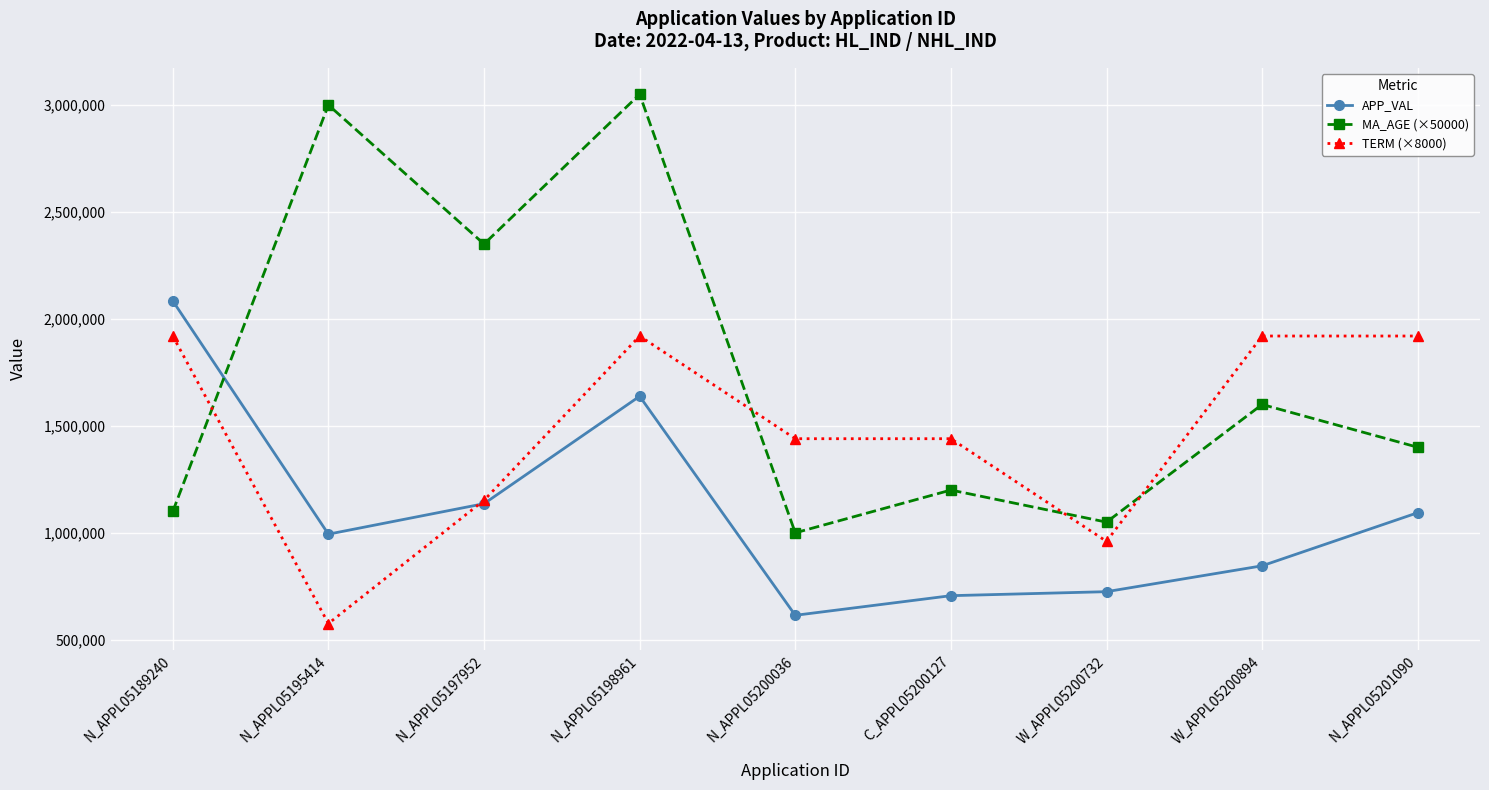

What is the highest value of the MA_AGE (×50000) series?

3050000